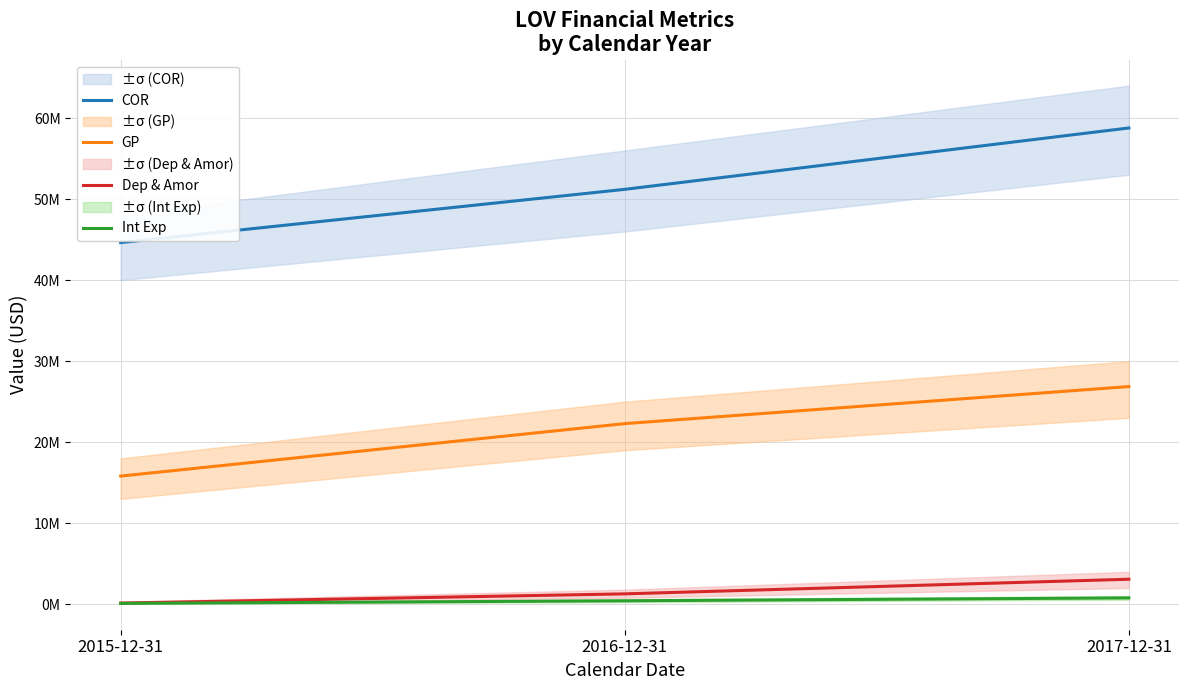

At which label does COR first exceed 51202000?

2017-12-31